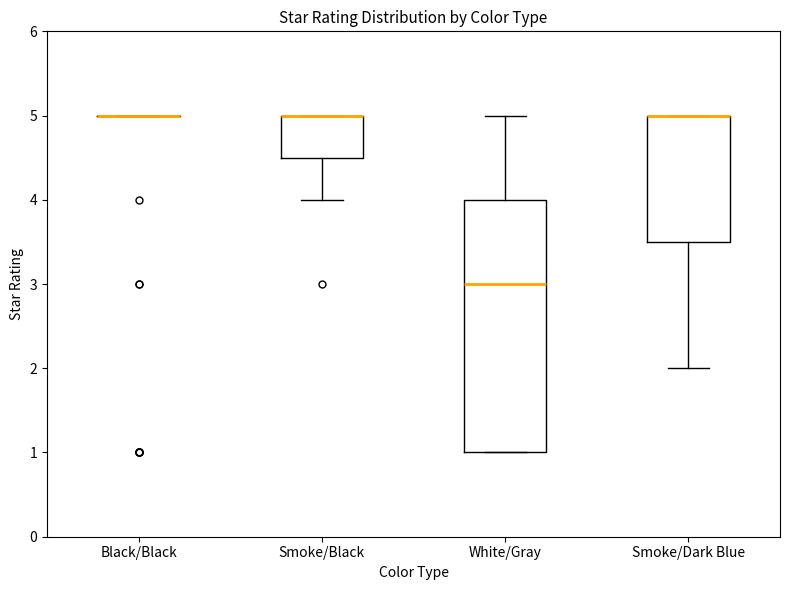

Reading left to right, transcribe this box plot: for each box, give where its median line is, the range the box spans, and where its two whiskers end, as read against the y-axis. The values are not printed on the chart, so give them approximately, as read against the axis.

Black/Black: box collapsed to a line at 5.0, whiskers 5.0 to 5.0
Smoke/Black: median 5.0 (drawn on the box's upper edge), box 4.5 to 5.0, whiskers 4.0 to 5.0
White/Gray: median 3.0, box 1.0 to 4.0, whiskers 1.0 to 5.0
Smoke/Dark Blue: median 5.0 (drawn on the box's upper edge), box 3.5 to 5.0, whiskers 2.0 to 5.0